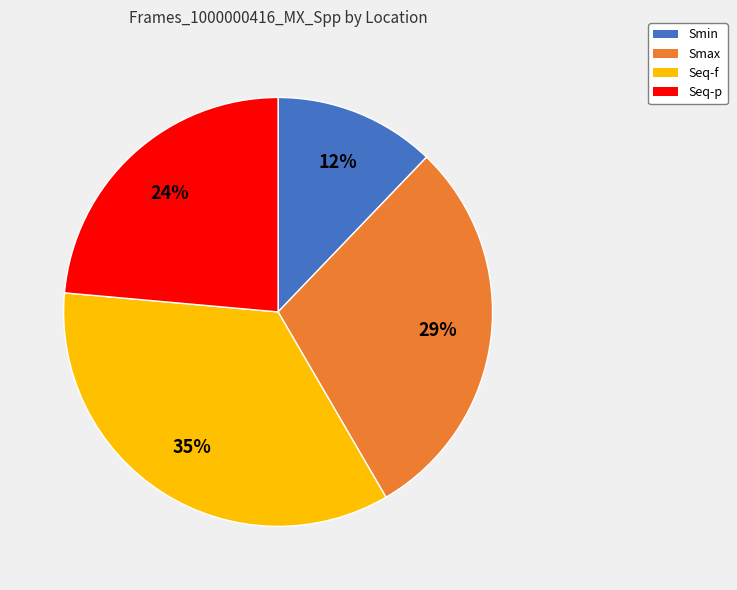

To the nearest percent, what is the average slice percentage?

25%